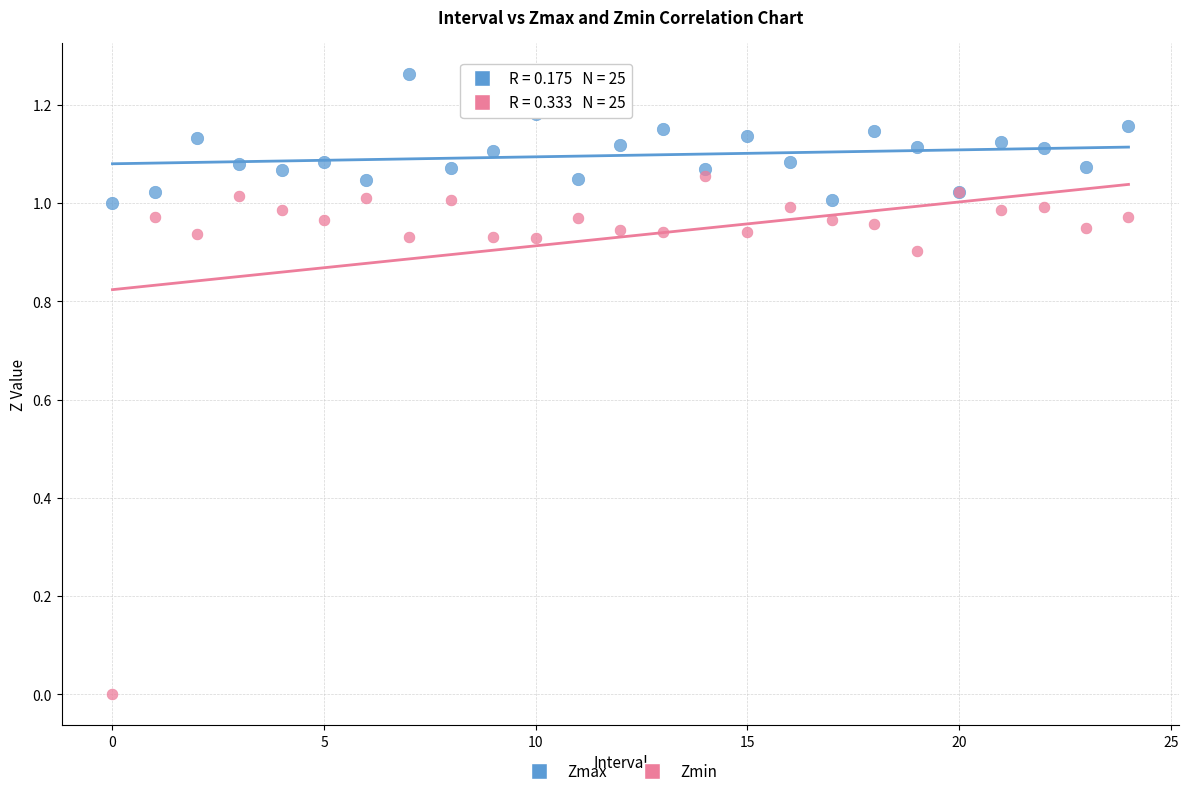

Which series contains the lowest Y value?

Zmin